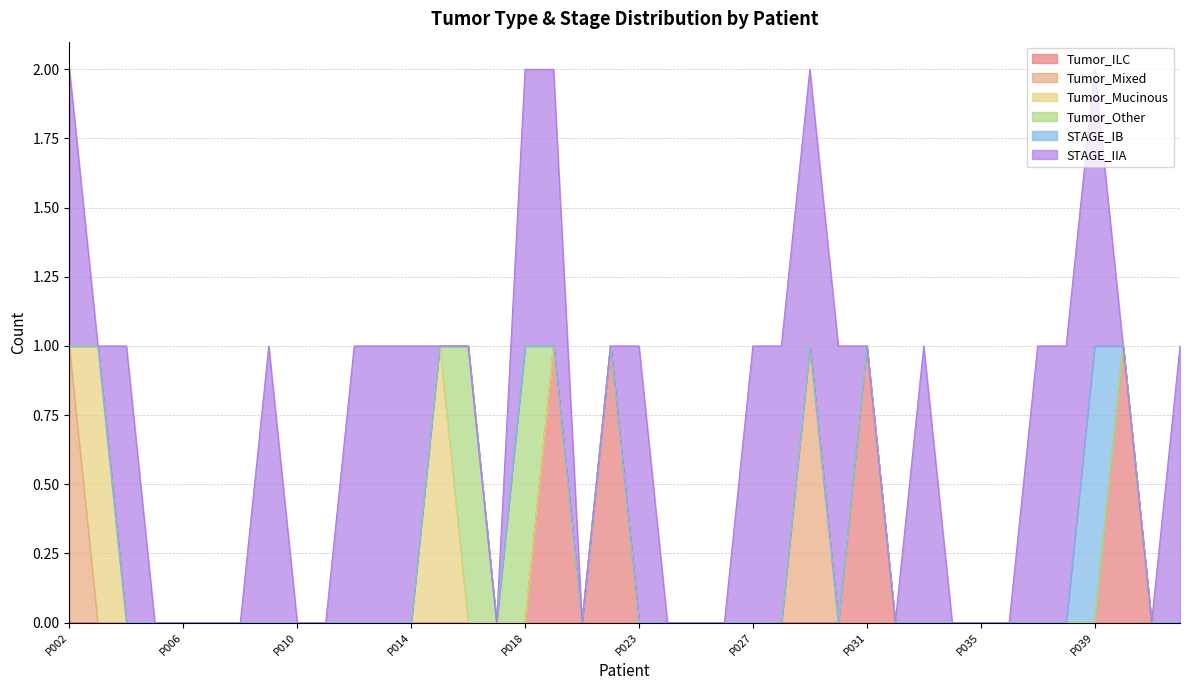

What are all the series names shown in the legend?

Tumor_ILC, Tumor_Mixed, Tumor_Mucinous, Tumor_Other, STAGE_IB, STAGE_IIA